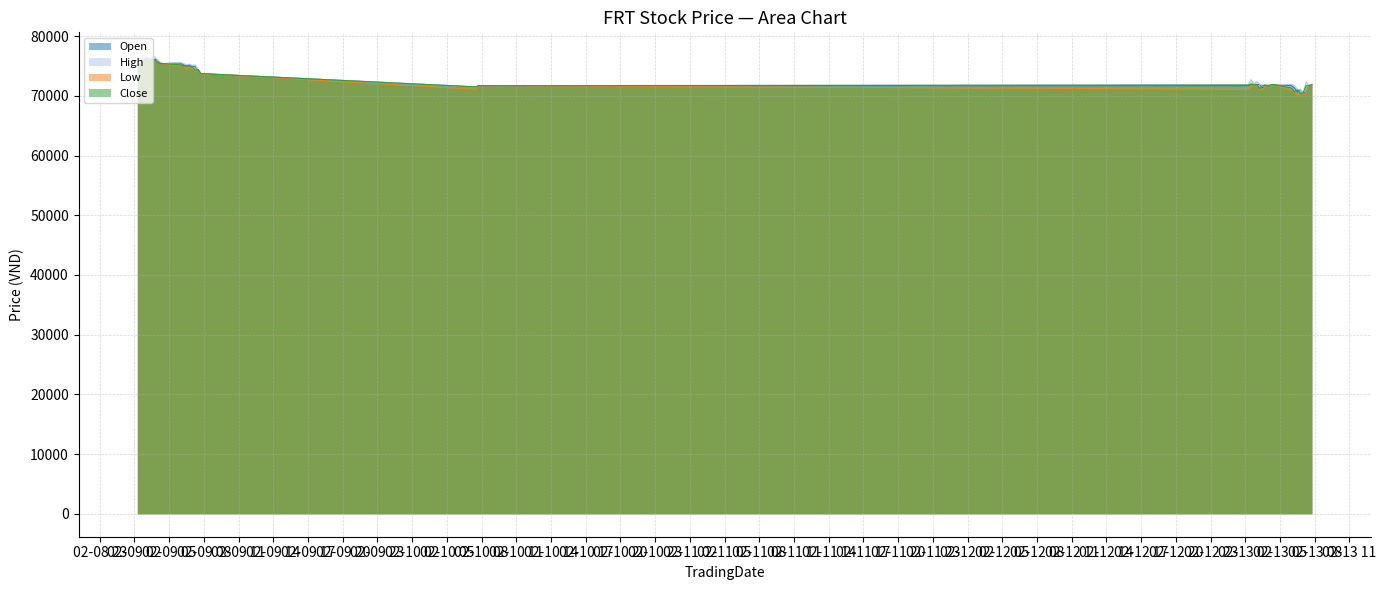

What is the value of the Close point at the 31st from the left?

71900